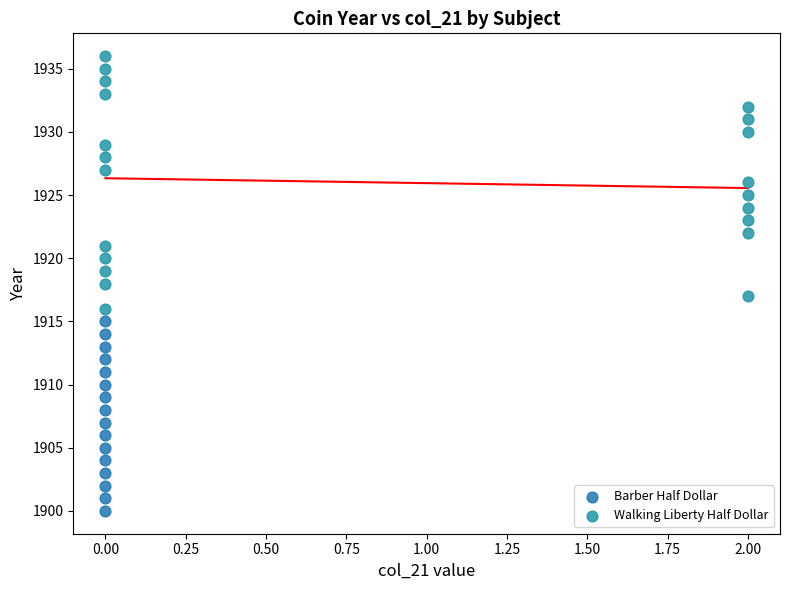

Which series reaches the minimum Y coordinate?

Barber Half Dollar